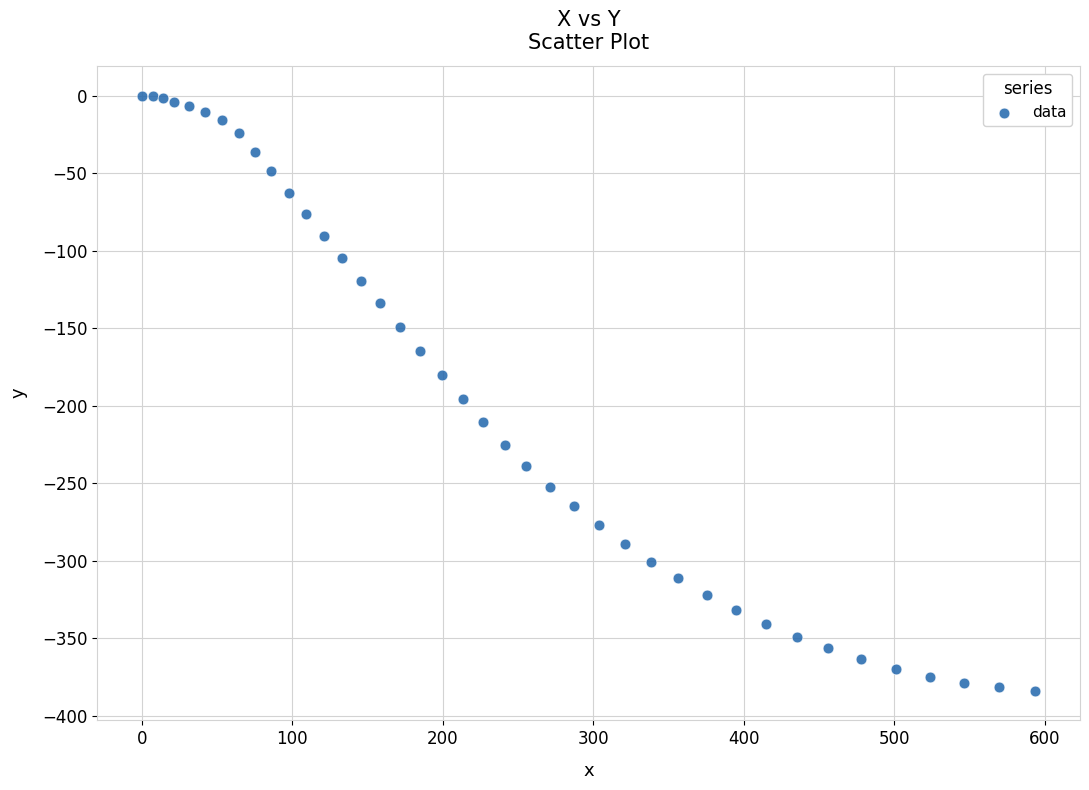

What Y value in the scatter plot is closest to -191?

-195.5